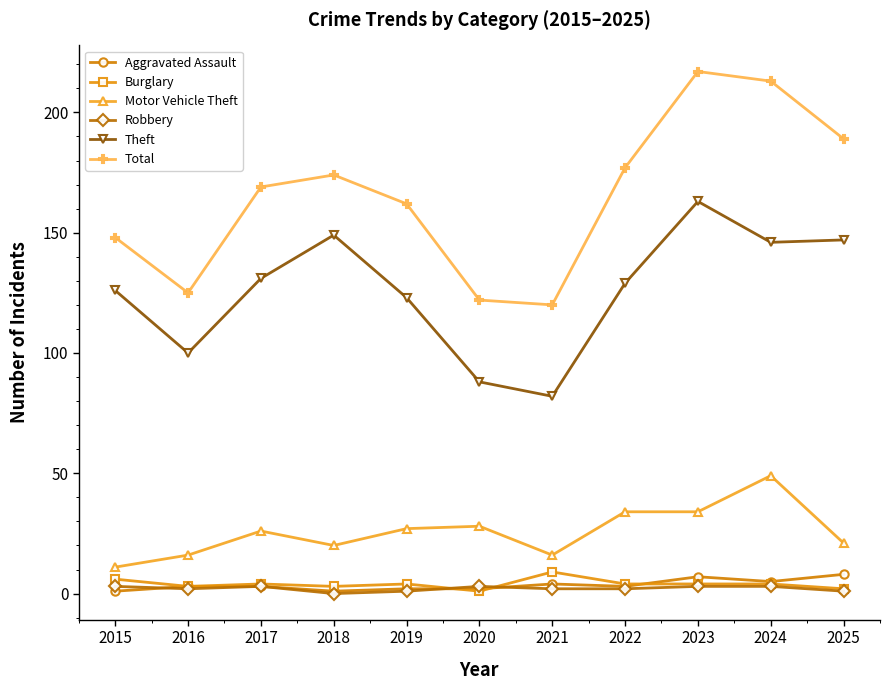

Where does the Burglary series first go above 4?

2015